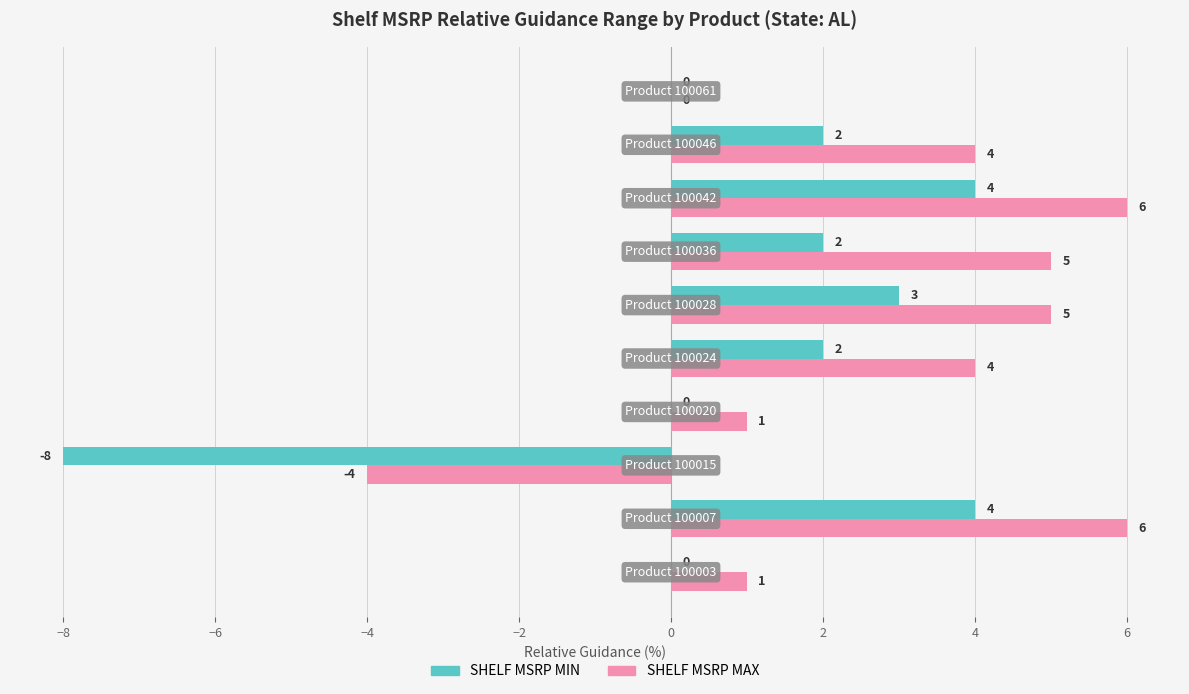

What is the maximum value for SHELF MSRP MIN?

4